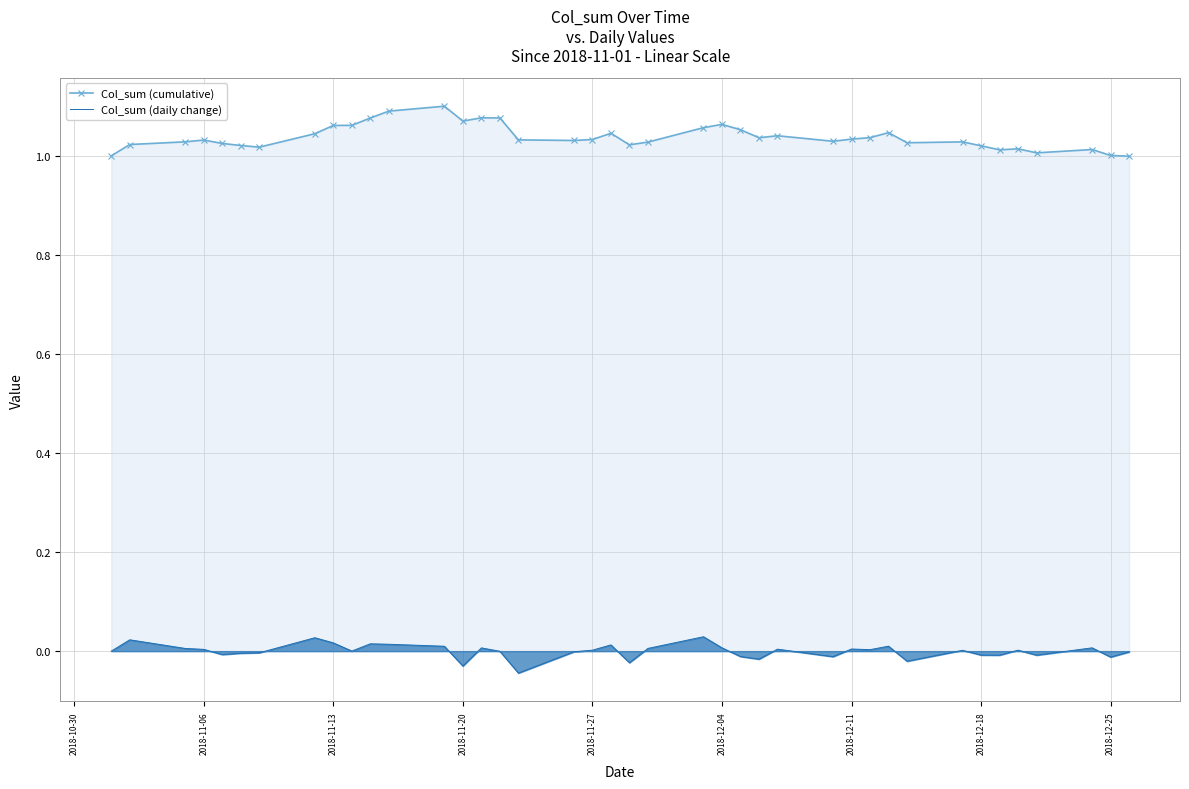

Which series has the largest total across all categories?

Col_sum (cumulative)